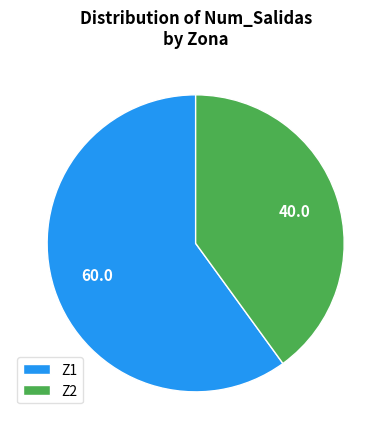

The Z1 slice represents 60% of the pie. True or false?

True